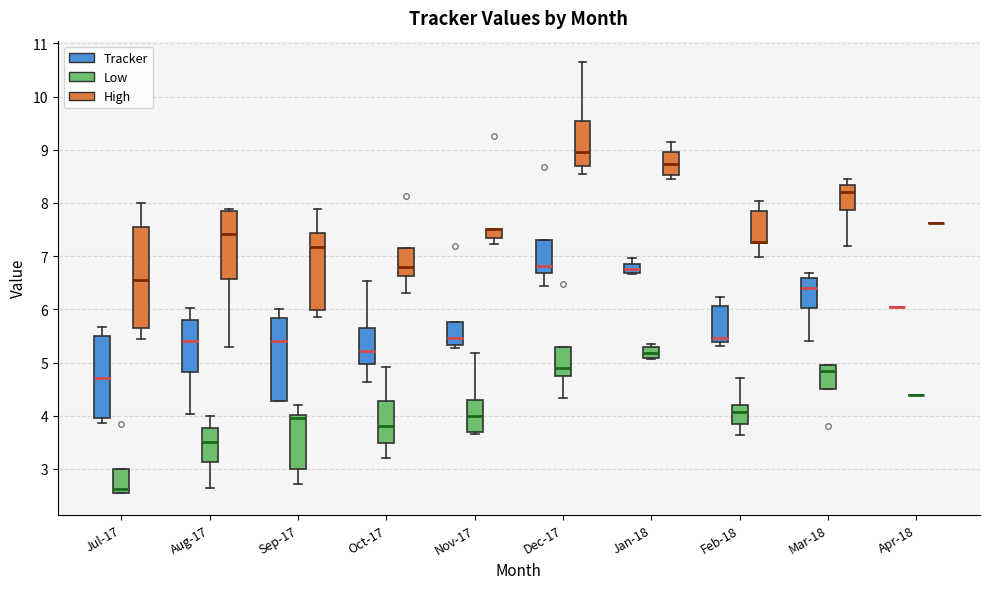

Reading left to right, transcribe this box plot: for each box, give where its median line is, the range the box spans, and where its two whiskers end, as read against the y-axis. The values are not printed on the chart, so give them approximately, as read against the axis.

Jul-17 (Tracker): median 4.7, box 4.0 to 5.5, whiskers 3.9 to 5.7
Jul-17 (Low): median 2.6, box 2.5 to 3.0, whiskers 2.5 to 3.0
Jul-17 (High): median 6.6, box 5.6 to 7.5, whiskers 5.4 to 8.0
Aug-17 (Tracker): median 5.4, box 4.8 to 5.8, whiskers 4.0 to 6.0
Aug-17 (Low): median 3.5, box 3.1 to 3.8, whiskers 2.6 to 4.0
Aug-17 (High): median 7.4, box 6.6 to 7.9, whiskers 5.3 to 7.9 (just above the box's upper edge)
Sep-17 (Tracker): median 5.4, box 4.3 to 5.8, whiskers 4.3 to 6.0
Sep-17 (Low): median 4.0 (just below the box's upper edge), box 3.0 to 4.0, whiskers 2.7 to 4.2
Sep-17 (High): median 7.2, box 6.0 to 7.4, whiskers 5.8 to 7.9
Oct-17 (Tracker): median 5.2, box 5.0 to 5.7, whiskers 4.6 to 6.5
Oct-17 (Low): median 3.8, box 3.5 to 4.3, whiskers 3.2 to 4.9
Oct-17 (High): median 6.8, box 6.6 to 7.2, whiskers 6.3 to 7.2
Nov-17 (Tracker): median 5.5, box 5.3 to 5.8, whiskers 5.3 (just below the box's lower edge) to 5.8
Nov-17 (Low): median 4.0, box 3.7 to 4.3, whiskers 3.7 (just below the box's lower edge) to 5.2
Nov-17 (High): median 7.5 (drawn on the box's upper edge), box 7.3 to 7.5, whiskers 7.2 to 7.5
Dec-17 (Tracker): median 6.8, box 6.7 to 7.3, whiskers 6.4 to 7.3
Dec-17 (Low): median 4.9, box 4.8 to 5.3, whiskers 4.3 to 5.3
Dec-17 (High): median 9.0, box 8.7 to 9.5, whiskers 8.5 to 10.6
Jan-18 (Tracker): median 6.8, box 6.7 to 6.9, whiskers 6.7 to 7.0
Jan-18 (Low): median 5.2, box 5.1 to 5.3, whiskers 5.1 to 5.3 (just above the box's upper edge)
Jan-18 (High): median 8.7, box 8.5 to 9.0, whiskers 8.4 to 9.1
Feb-18 (Tracker): median 5.5, box 5.4 to 6.1, whiskers 5.3 to 6.2
Feb-18 (Low): median 4.1, box 3.9 to 4.2, whiskers 3.6 to 4.7
Feb-18 (High): median 7.3 (drawn on the box's lower edge), box 7.2 to 7.8, whiskers 7.0 to 8.0
Mar-18 (Tracker): median 6.4, box 6.0 to 6.6, whiskers 5.4 to 6.7
Mar-18 (Low): median 4.8, box 4.5 to 5.0, whiskers 4.5 to 5.0
Mar-18 (High): median 8.2, box 7.9 to 8.3, whiskers 7.2 to 8.4
Apr-18 (Tracker): box collapsed to a line at 6.1, whiskers 6.1 to 6.1
Apr-18 (Low): box collapsed to a line at 4.4, whiskers 4.4 to 4.4
Apr-18 (High): box collapsed to a line at 7.6, whiskers 7.6 to 7.6